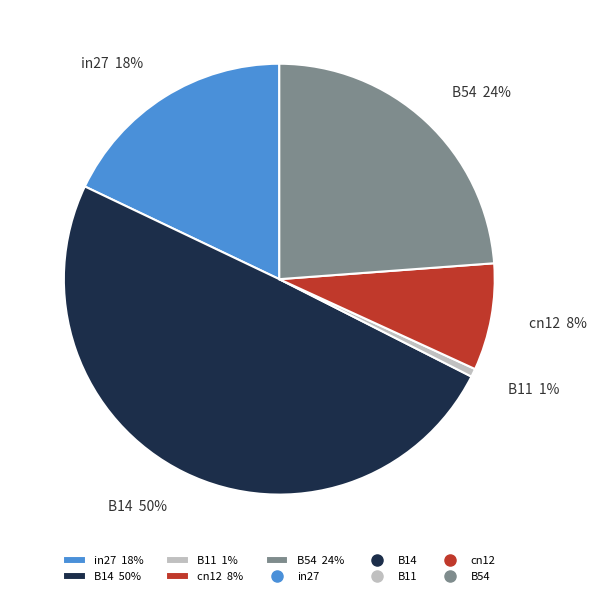

Count the number of slices in the pie.

5